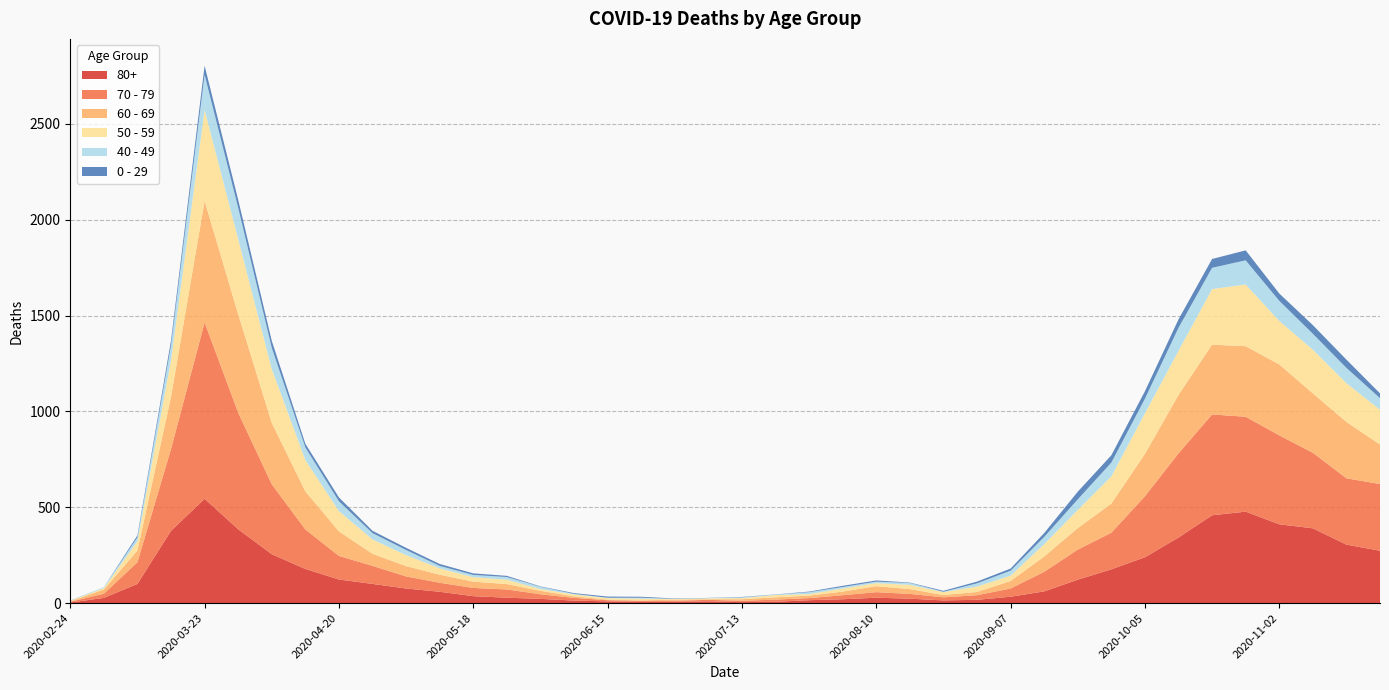

Reading left to right, extract all data points from this chart.

80+: 2020-02-24=3	2020-03-02=27	2020-03-09=100	2020-03-16=377	2020-03-23=544	2020-03-30=385	2020-04-06=255	2020-04-13=178	2020-04-20=123	2020-04-27=100	2020-05-04=76	2020-05-11=59	2020-05-18=36	2020-05-25=28	2020-06-01=22	2020-06-08=13	2020-06-15=9	2020-06-22=6	2020-06-29=7	2020-07-06=9	2020-07-13=5	2020-07-20=7	2020-07-27=15	2020-08-03=20	2020-08-10=28	2020-08-17=23	2020-08-24=14	2020-08-31=17	2020-09-07=33	2020-09-14=61	2020-09-21=122	2020-09-28=176	2020-10-05=239	2020-10-12=342	2020-10-19=458	2020-10-26=477	2020-11-02=411	2020-11-09=390	2020-11-16=305	2020-11-23=273
70 - 79: 2020-02-24=4	2020-03-02=22	2020-03-09=113	2020-03-16=427	2020-03-23=920	2020-03-30=608	2020-04-06=365	2020-04-13=206	2020-04-20=123	2020-04-27=94	2020-05-04=63	2020-05-11=47	2020-05-18=43	2020-05-25=43	2020-06-01=24	2020-06-08=14	2020-06-15=6	2020-06-22=5	2020-06-29=5	2020-07-06=8	2020-07-13=7	2020-07-20=11	2020-07-27=11	2020-08-03=21	2020-08-10=29	2020-08-17=25	2020-08-24=16	2020-08-31=24	2020-09-07=43	2020-09-14=102	2020-09-21=157	2020-09-28=191	2020-10-05=318	2020-10-12=439	2020-10-19=526	2020-10-26=495	2020-11-02=464	2020-11-09=394	2020-11-16=346	2020-11-23=348
60 - 69: 2020-02-24=2	2020-03-02=22	2020-03-09=61	2020-03-16=272	2020-03-23=634	2020-03-30=514	2020-04-06=320	2020-04-13=199	2020-04-20=128	2020-04-27=63	2020-05-04=54	2020-05-11=42	2020-05-18=33	2020-05-25=28	2020-06-01=18	2020-06-08=8	2020-06-15=3	2020-06-22=3	2020-06-29=6	2020-07-06=3	2020-07-13=8	2020-07-20=12	2020-07-27=13	2020-08-03=19	2020-08-10=31	2020-08-17=25	2020-08-24=12	2020-08-31=17	2020-09-07=39	2020-09-14=80	2020-09-21=112	2020-09-28=152	2020-10-05=221	2020-10-12=305	2020-10-19=364	2020-10-26=368	2020-11-02=370	2020-11-09=310	2020-11-16=294	2020-11-23=206
50 - 59: 2020-02-24=3	2020-03-02=7	2020-03-09=48	2020-03-16=190	2020-03-23=475	2020-03-30=392	2020-04-06=281	2020-04-13=163	2020-04-20=106	2020-04-27=75	2020-05-04=57	2020-05-11=33	2020-05-18=23	2020-05-25=23	2020-06-01=9	2020-06-08=10	2020-06-15=8	2020-06-22=9	2020-06-29=3	2020-07-06=5	2020-07-13=6	2020-07-20=12	2020-07-27=8	2020-08-03=16	2020-08-10=16	2020-08-17=22	2020-08-24=15	2020-08-31=28	2020-09-07=28	2020-09-14=64	2020-09-21=95	2020-09-28=142	2020-10-05=212	2020-10-12=230	2020-10-19=290	2020-10-26=322	2020-11-02=227	2020-11-09=228	2020-11-16=202	2020-11-23=182
40 - 49: 2020-02-24=0	2020-03-02=5	2020-03-09=21	2020-03-16=79	2020-03-23=183	2020-03-30=163	2020-04-06=111	2020-04-13=66	2020-04-20=51	2020-04-27=33	2020-05-04=27	2020-05-11=13	2020-05-18=12	2020-05-25=14	2020-06-01=12	2020-06-08=3	2020-06-15=2	2020-06-22=5	2020-06-29=1	2020-07-06=1	2020-07-13=4	2020-07-20=2	2020-07-27=10	2020-08-03=8	2020-08-10=8	2020-08-17=10	2020-08-24=2	2020-08-31=17	2020-09-07=26	2020-09-14=38	2020-09-21=55	2020-09-28=72	2020-10-05=76	2020-10-12=120	2020-10-19=111	2020-10-26=126	2020-11-02=105	2020-11-09=83	2020-11-16=80	2020-11-23=60
0 - 29: 2020-02-24=1	2020-03-02=0	2020-03-09=10	2020-03-16=25	2020-03-23=47	2020-03-30=42	2020-04-06=36	2020-04-13=19	2020-04-20=20	2020-04-27=12	2020-05-04=11	2020-05-11=10	2020-05-18=8	2020-05-25=6	2020-06-01=2	2020-06-08=4	2020-06-15=6	2020-06-22=5	2020-06-29=2	2020-07-06=1	2020-07-13=2	2020-07-20=1	2020-07-27=3	2020-08-03=6	2020-08-10=6	2020-08-17=2	2020-08-24=5	2020-08-31=9	2020-09-07=11	2020-09-14=20	2020-09-21=40	2020-09-28=38	2020-10-05=39	2020-10-12=44	2020-10-19=46	2020-10-26=52	2020-11-02=38	2020-11-09=45	2020-11-16=43	2020-11-23=25